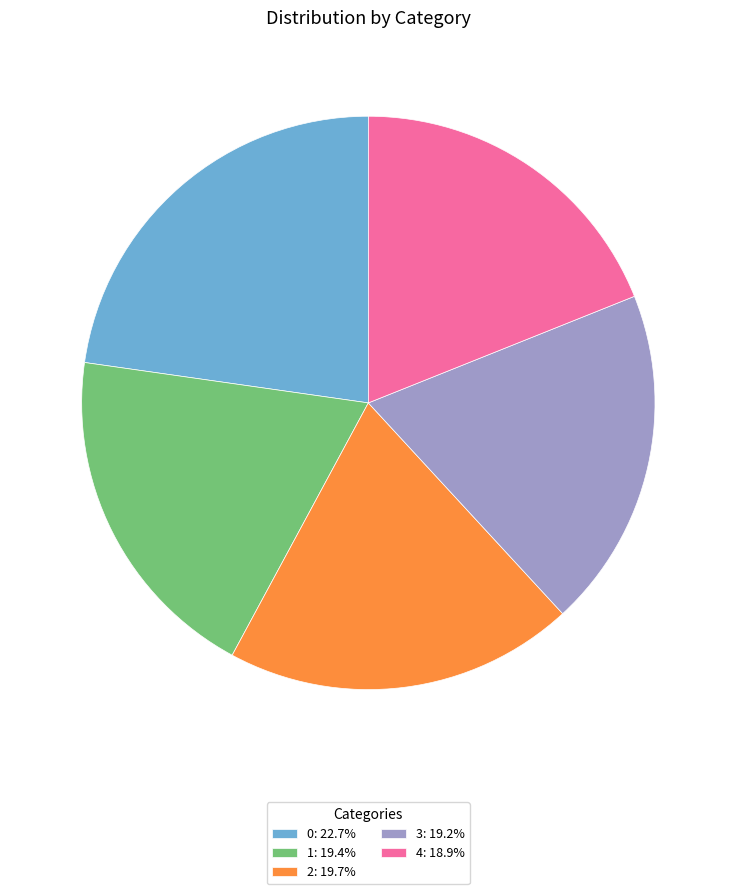

True or false: 4 accounts for 24% of the total.

False